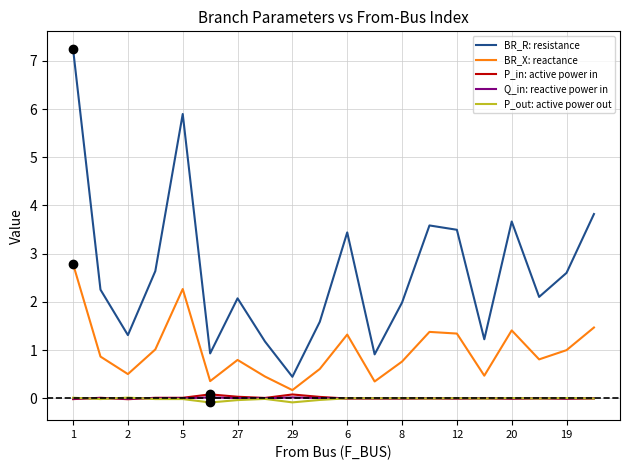

Which series has the widest spread of values?

BR_R: resistance